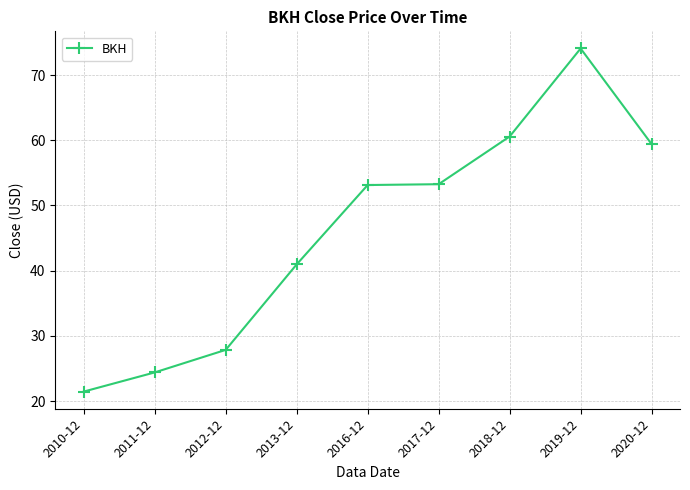

How many data points are less than 53?

4